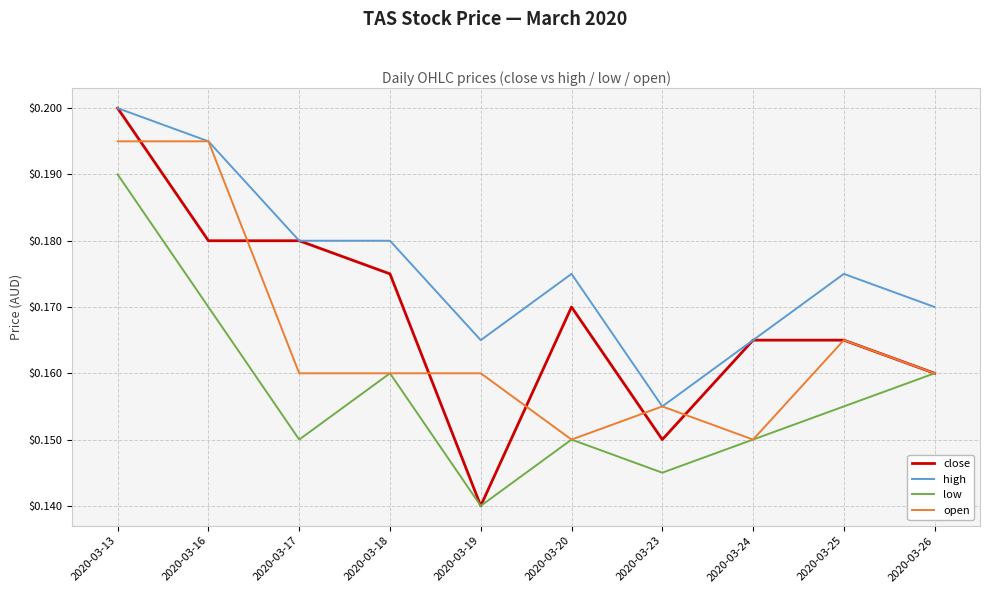

True or false: low has more than 1 interior local peaks.

True